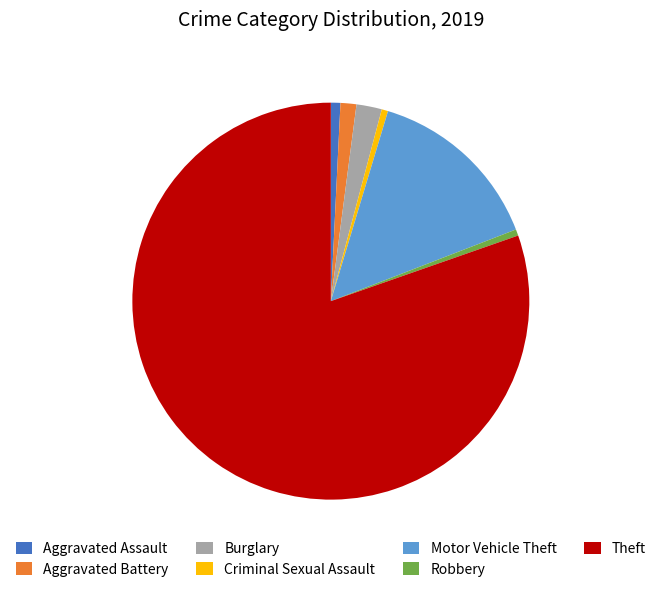

Which has a higher value, Robbery or Theft?

Theft